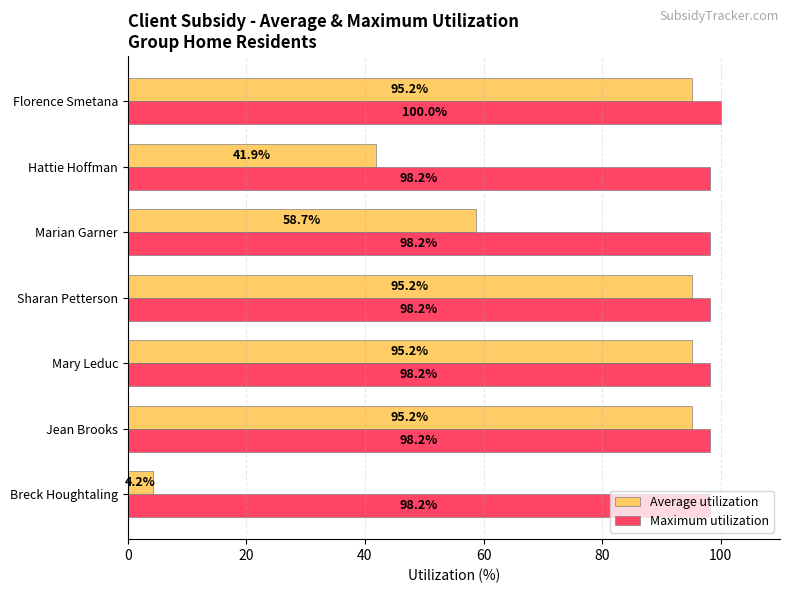

Is the value of Maximum utilization at Breck Houghtaling greater than the value of Average utilization at Hattie Hoffman?

Yes